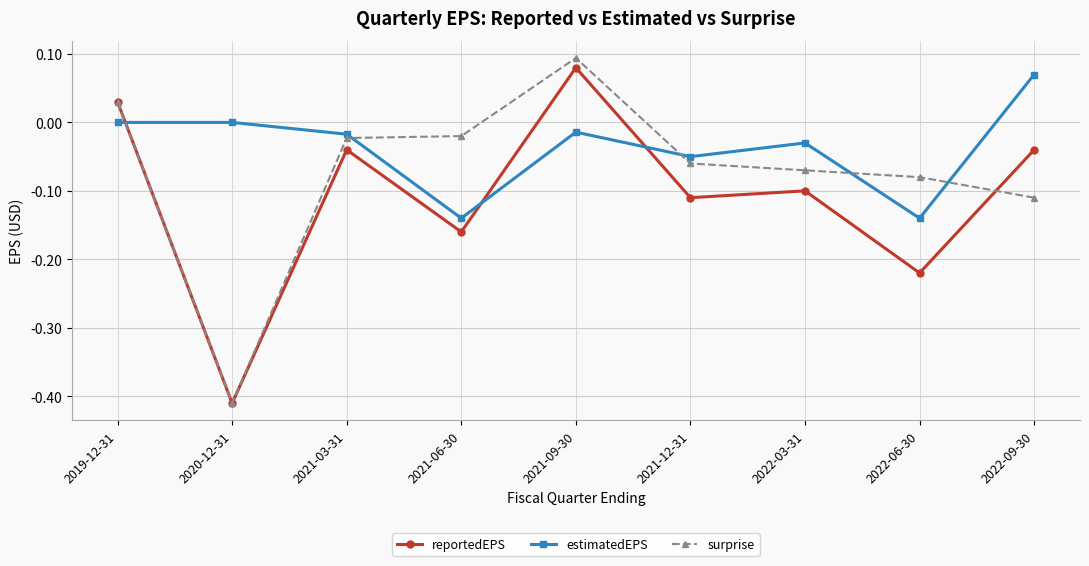

Where do estimatedEPS and surprise first cross each other?

2019-12-31 and 2020-12-31